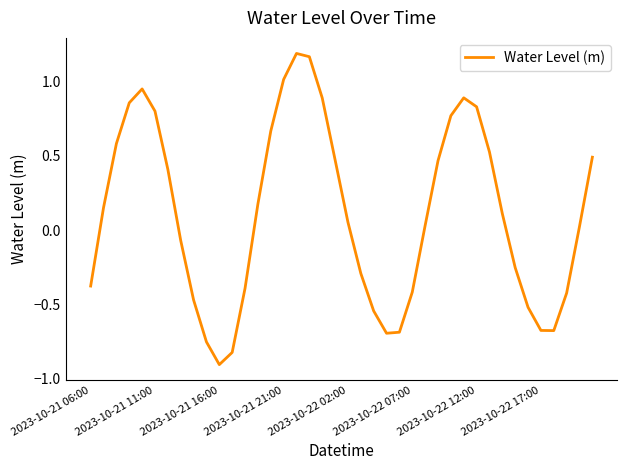

What is the smallest value displayed?

-0.9